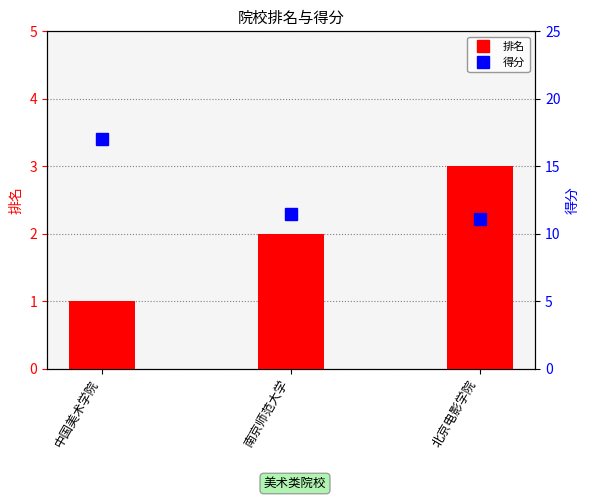

Between 中国美术学院 and 北京电影学院, which is larger?

北京电影学院